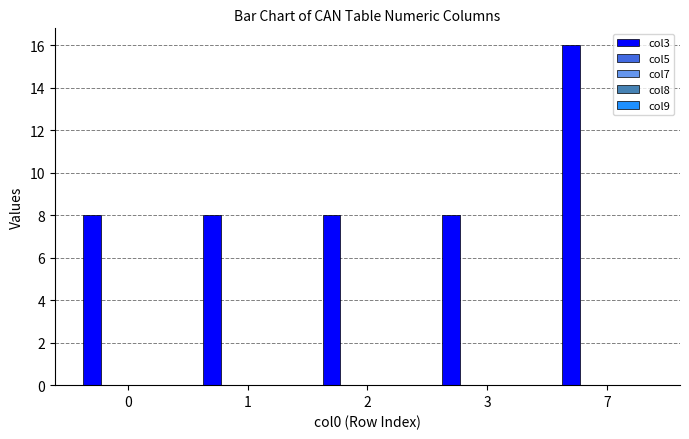

Reading right to left, list all the values displayed in this chart.

16	8	8	8	8